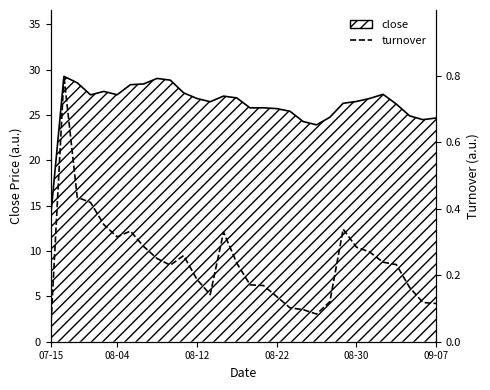

True or false: close (line) and turnover intersect in this chart.

False